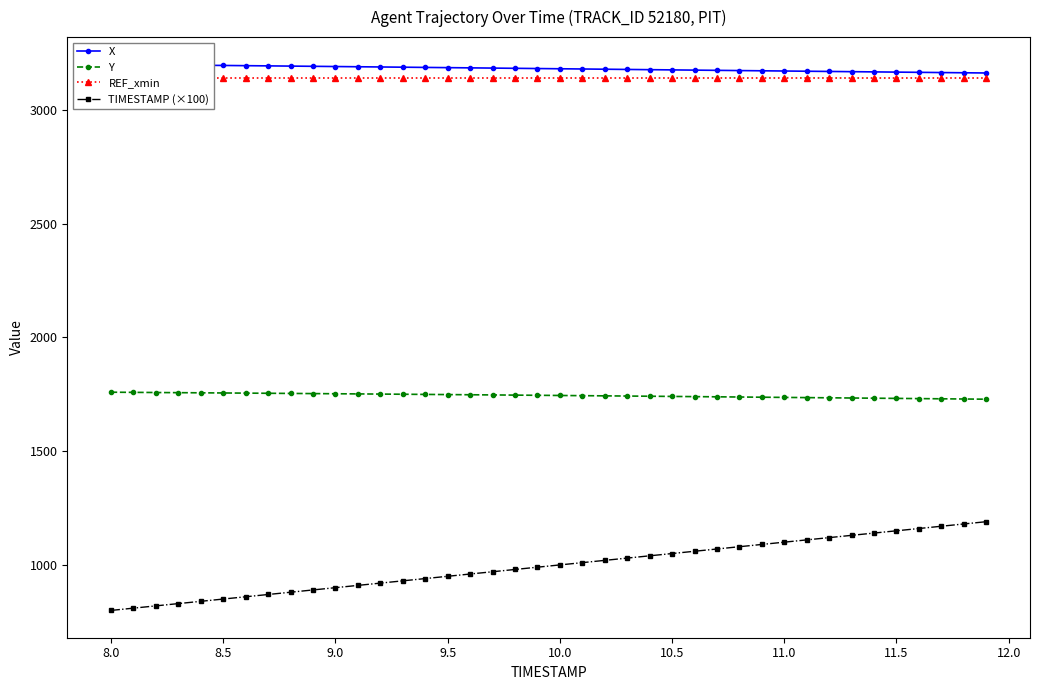

True or false: Y and TIMESTAMP (×100) intersect in this chart.

False